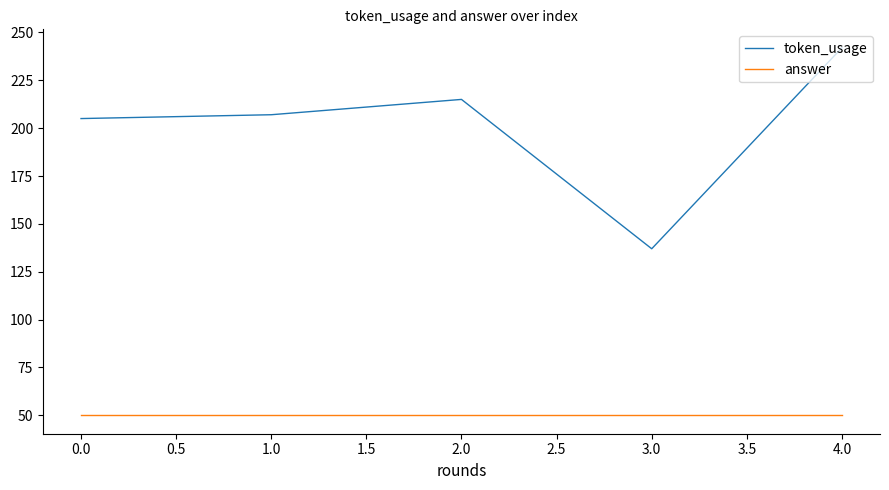

The value of answer at 4.0 is 50. True or false?

True